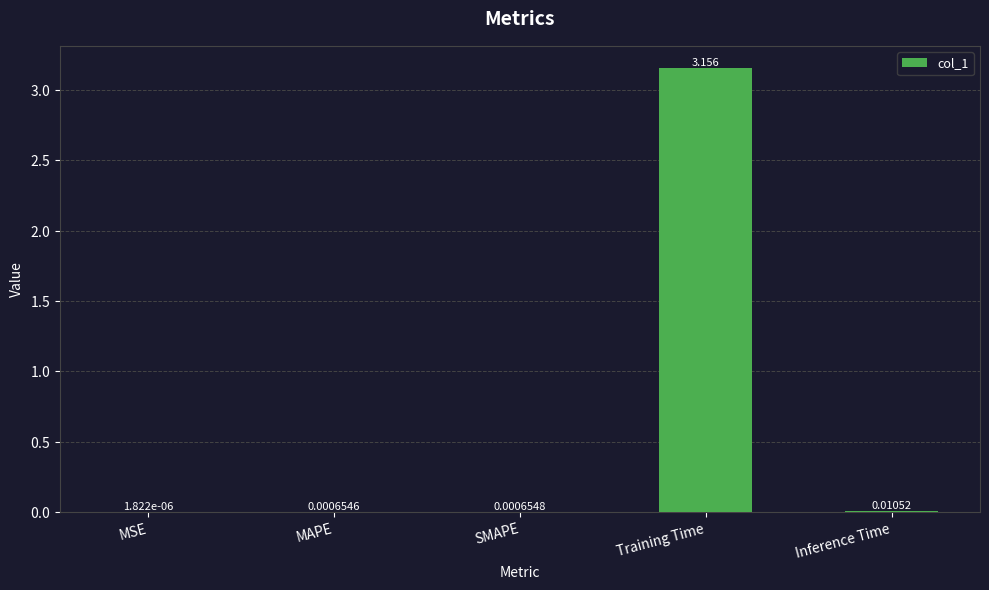

Between Training Time and Inference Time, which is larger?

Training Time